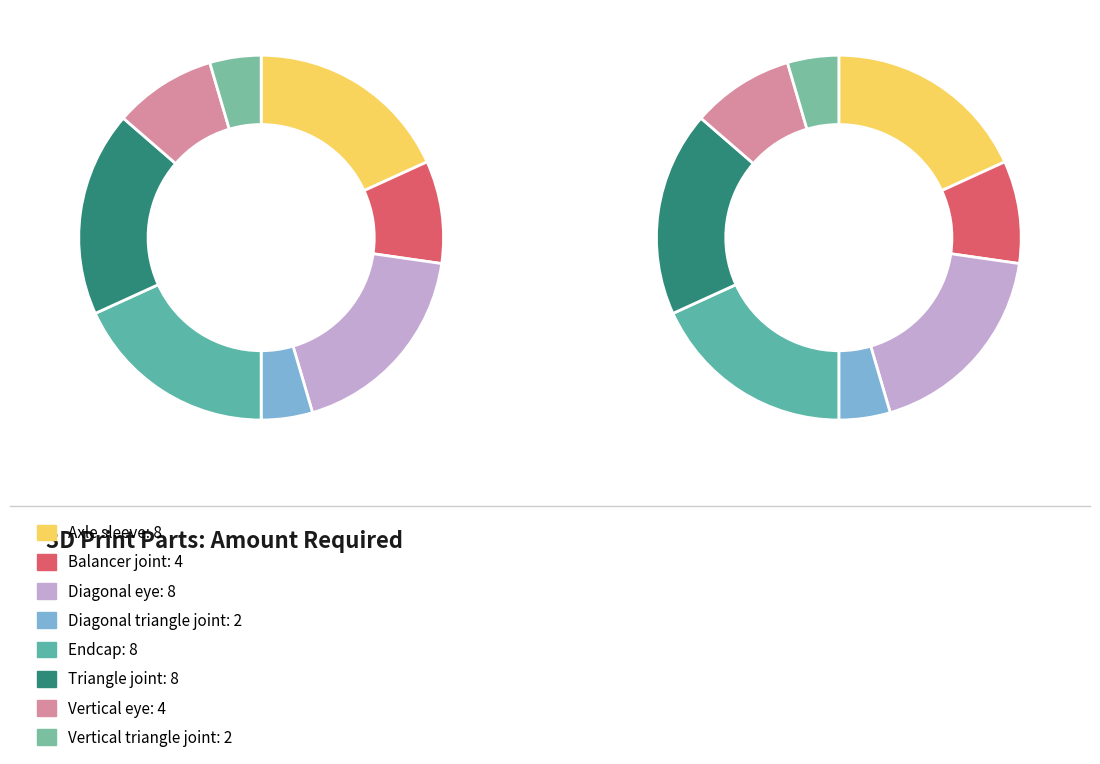

To the nearest percent, what percentage of the pie is Triangle joint?

18%